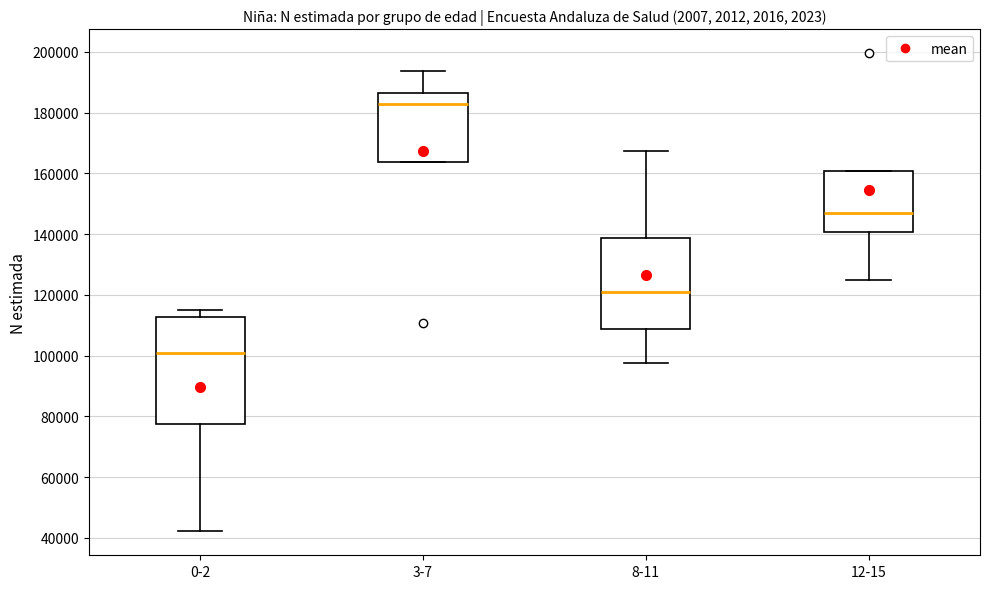

Where does the median line of the box for 0-2 sit on the y-axis? The values are not printed on the chart, so give them approximately, as read against the axis.

100000